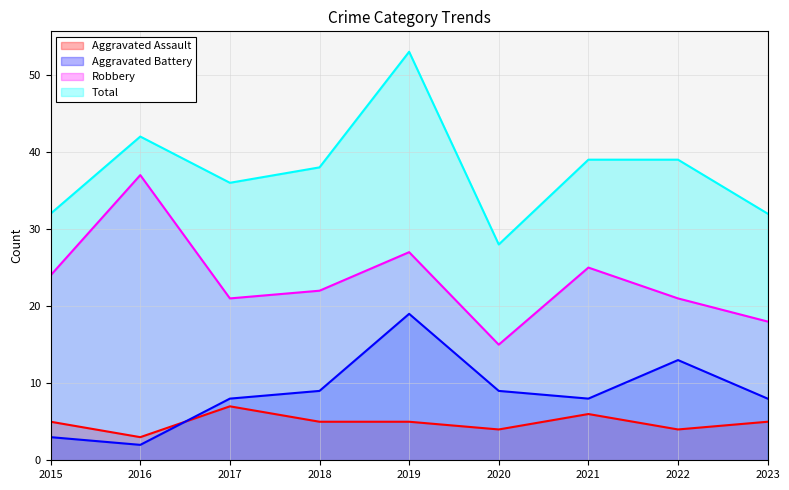

At how many categories does at least one series exceed 20?

9